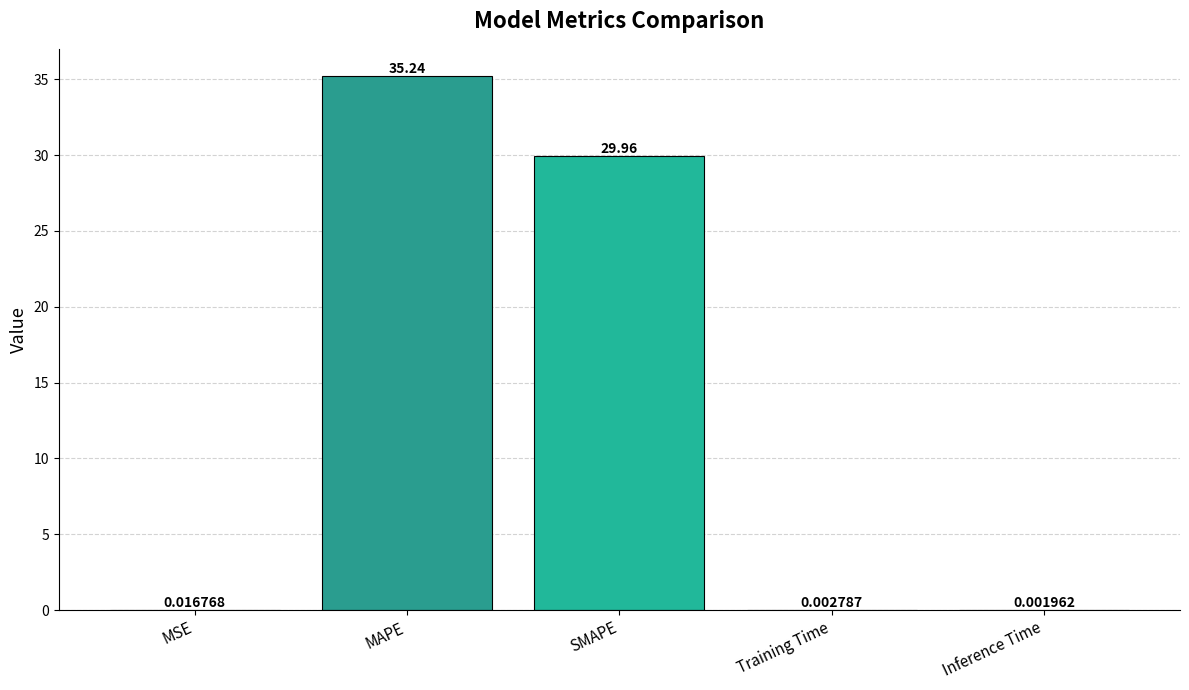

At which label is the value closest to 17?

SMAPE